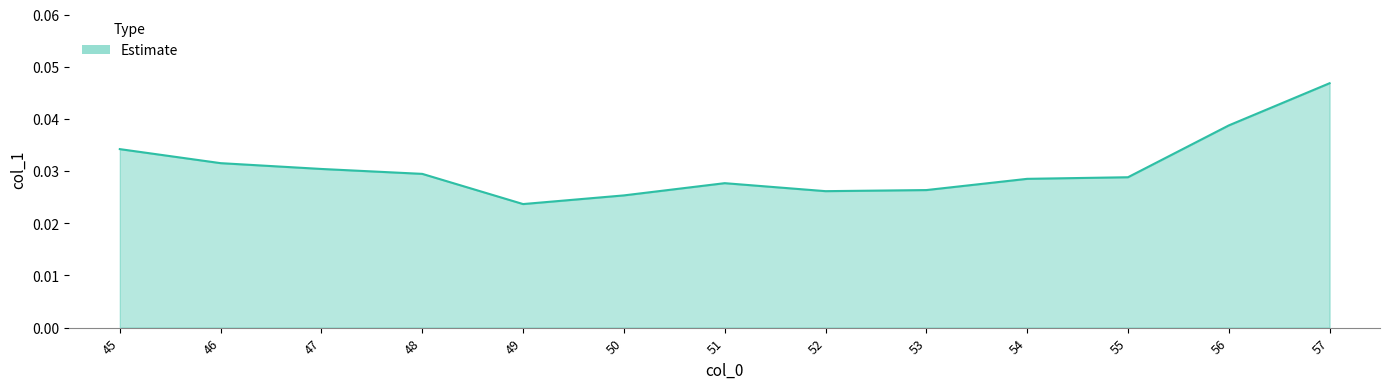

Which label corresponds to the smallest value in the chart?

49